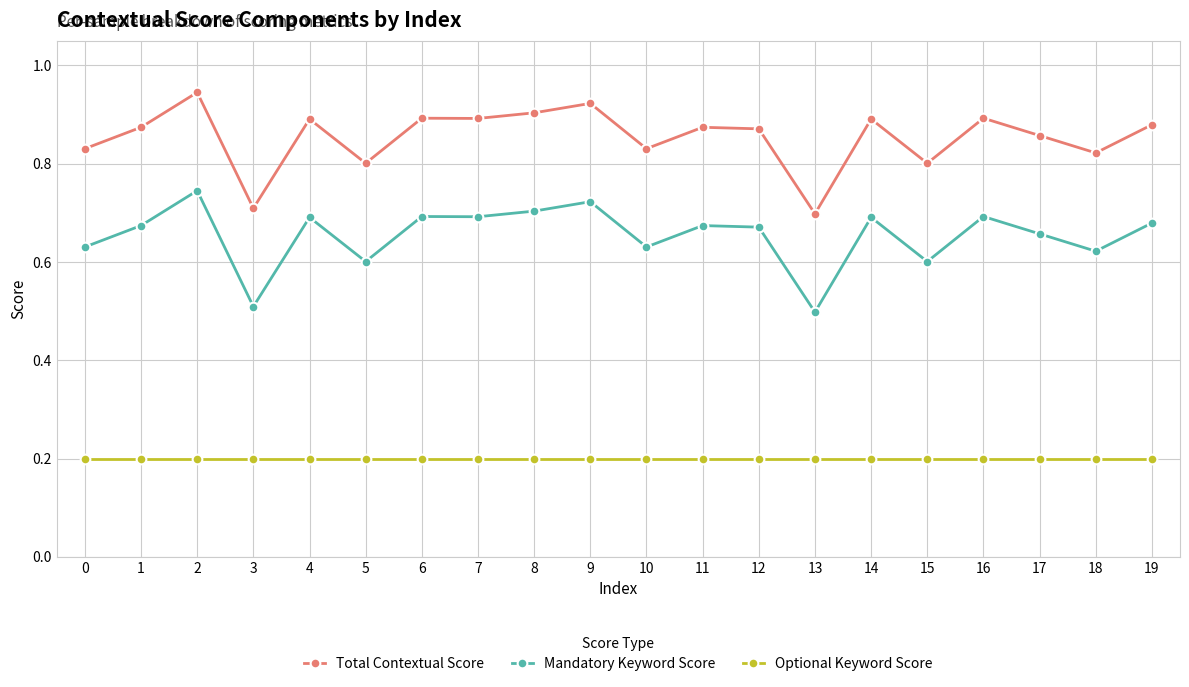

True or false: Mandatory Keyword Score and Optional Keyword Score cross at least once.

False